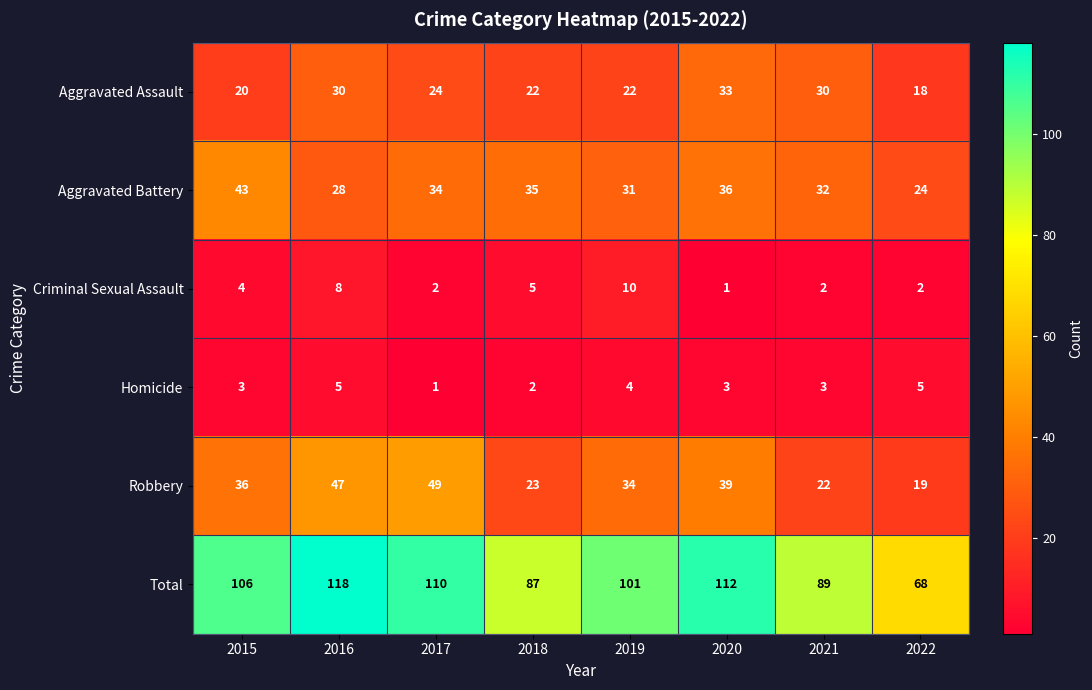

At which category is the sum across all series the highest?

2016